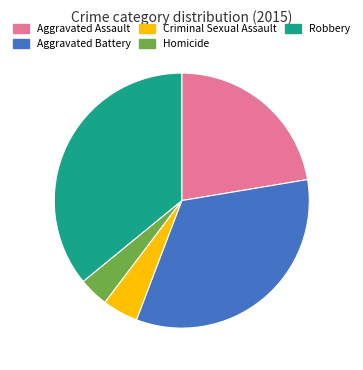

Is it true that Aggravated Battery is 33% of the pie?

True